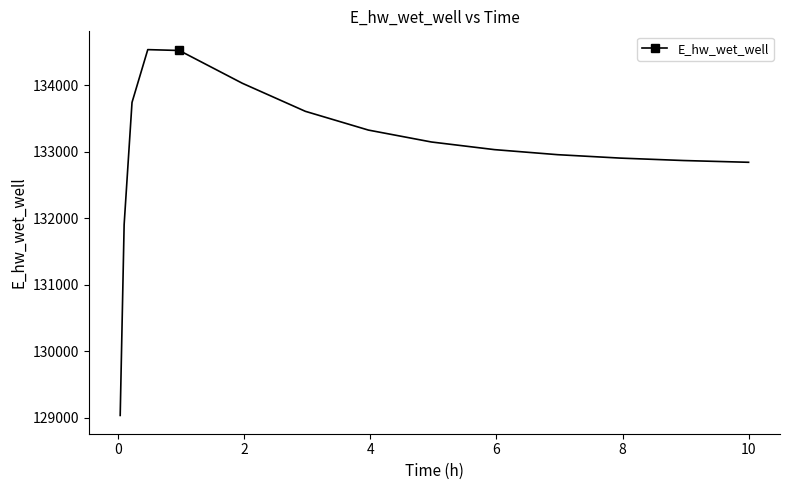

What is the minimum value shown in the chart?

129036.1